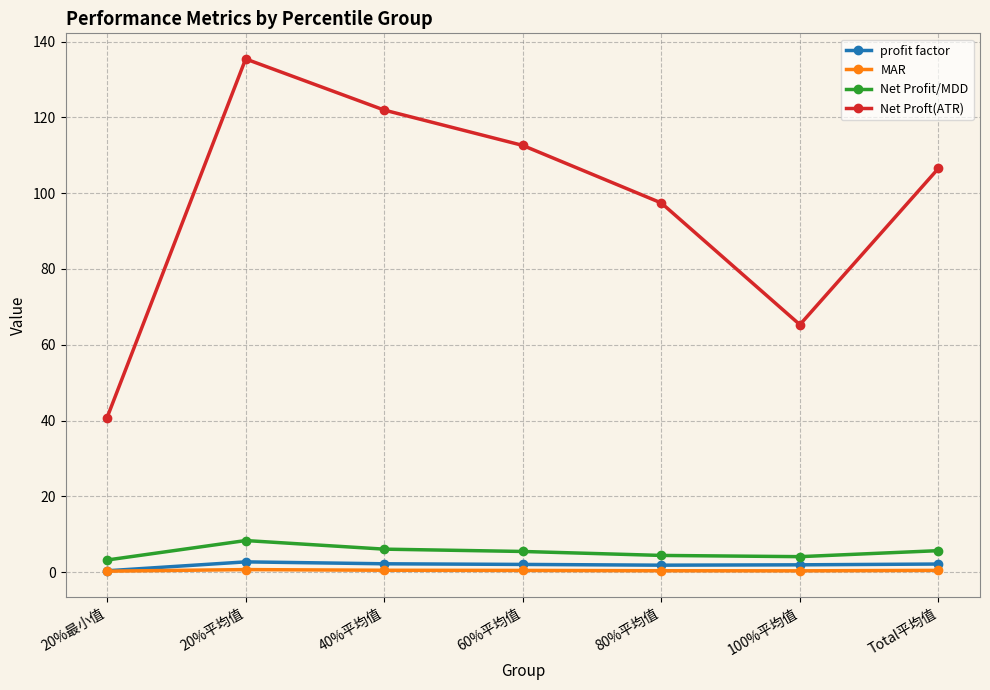

Where is Net Proft(ATR) nearest to the value 88?

80%平均值